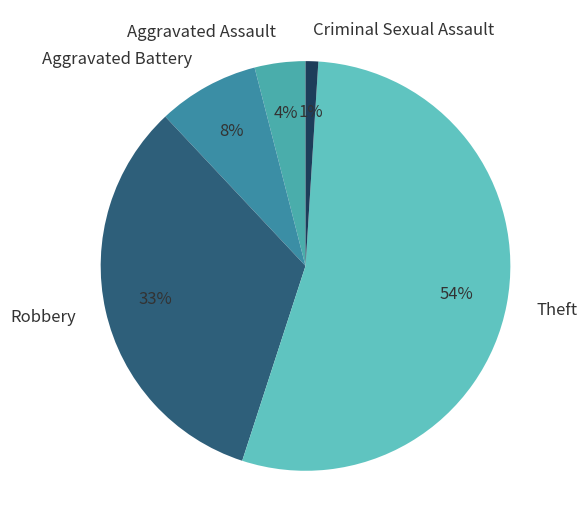

Rank the categories by value from lowest to highest.

Criminal Sexual Assault, Aggravated Assault, Aggravated Battery, Robbery, Theft